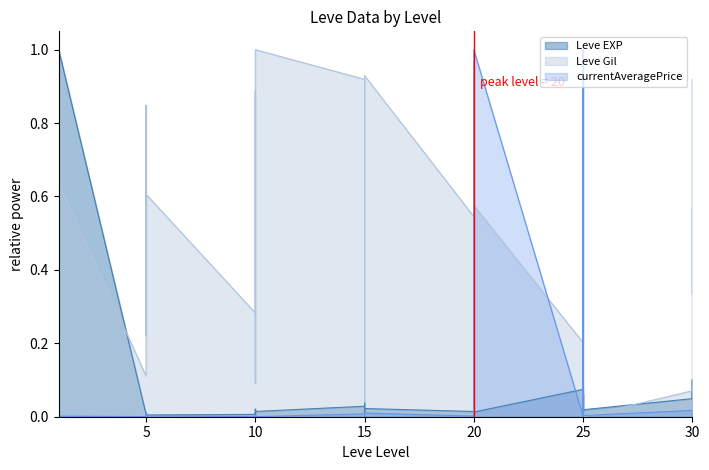

Is the value of Leve EXP at 10 greater than the value of Leve Gil at 5?

No